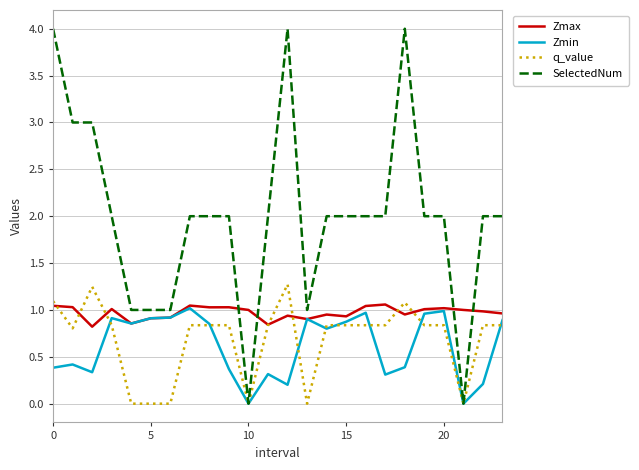

How many times do Zmax and SelectedNum cross each other?

4